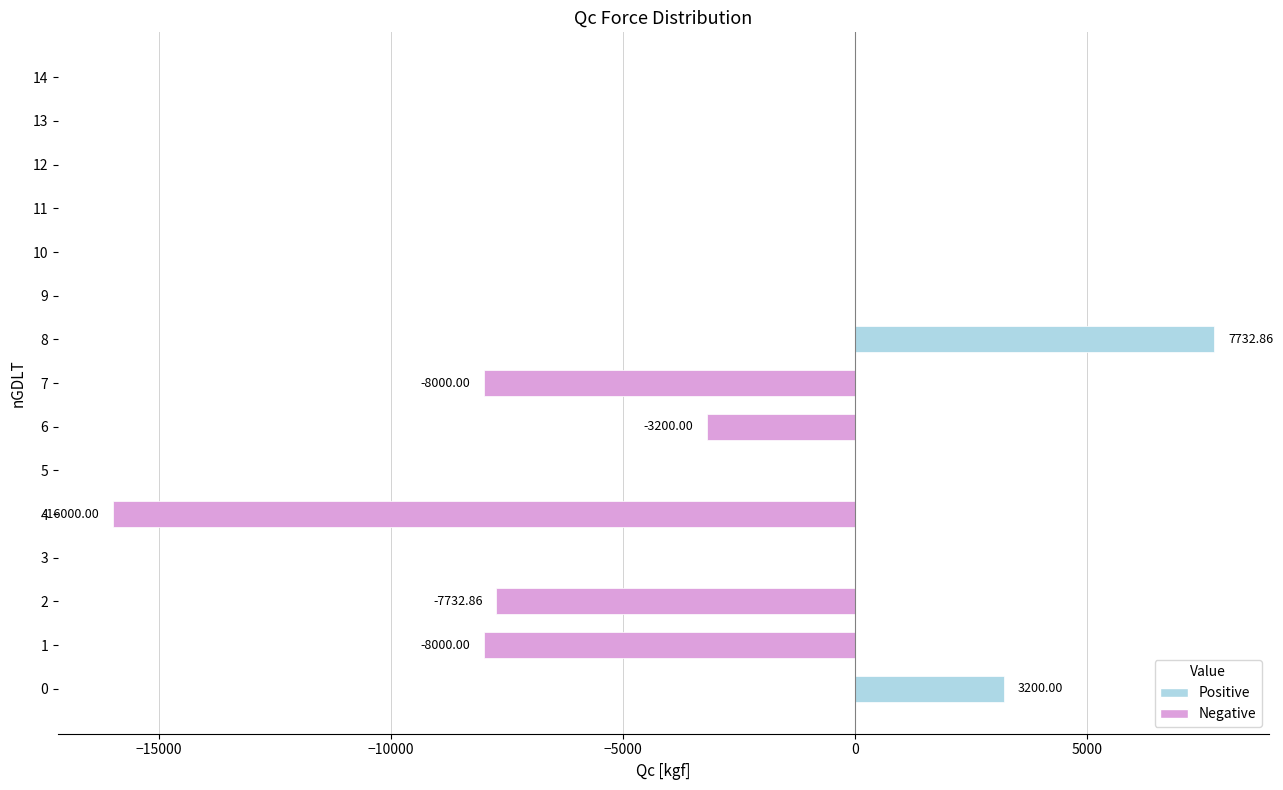

What is the change in value from 2 to 5?

+7732.9